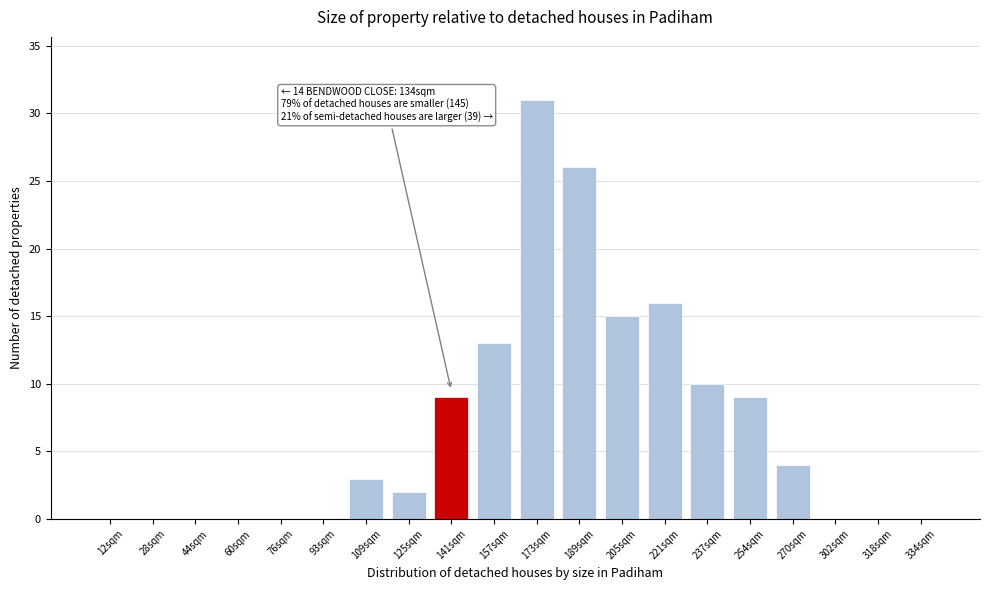

Reading left to right, extract all data points from this chart.

12sqm=0	28sqm=0	44sqm=0	60sqm=0	76sqm=0	93sqm=0	109sqm=3	125sqm=2	141sqm=9	157sqm=13	173sqm=31	189sqm=26	205sqm=15	221sqm=16	237sqm=10	254sqm=9	270sqm=4	302sqm=0	318sqm=0	334sqm=0